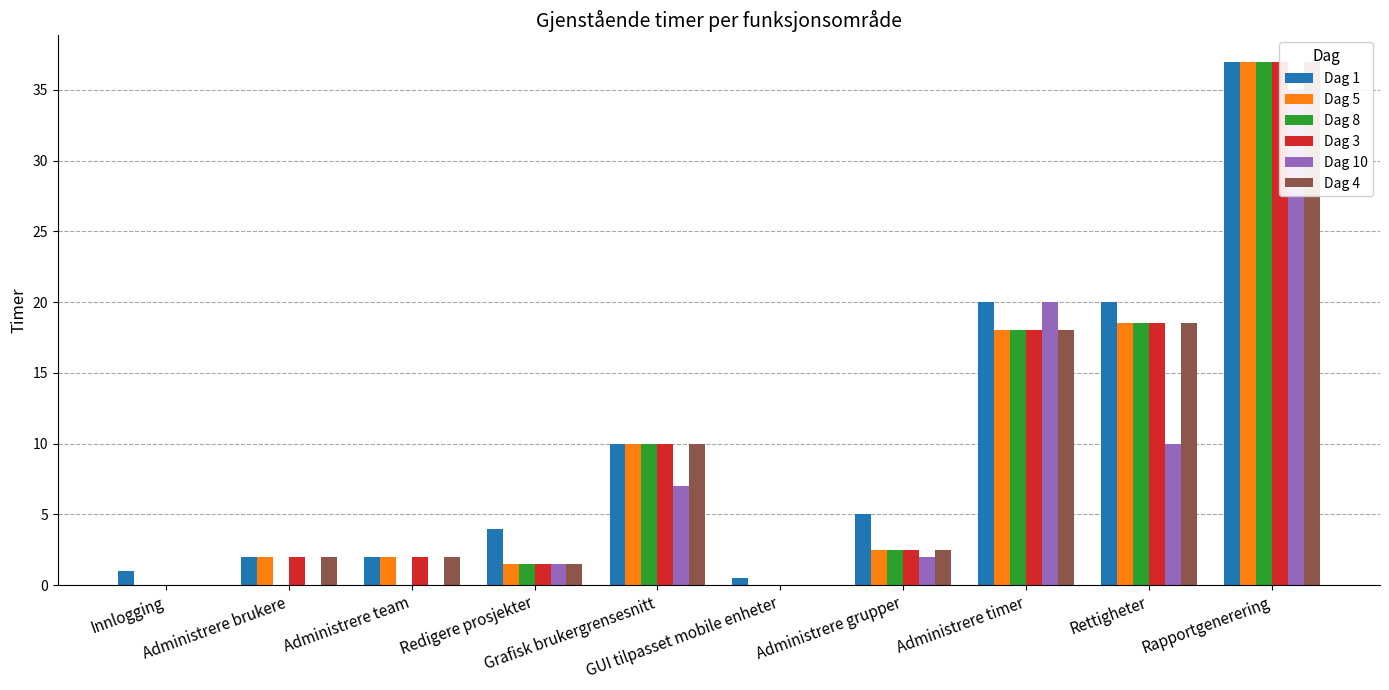

Is it true that Dag 8 equals 10.0 at Grafisk brukergrensesnitt?

True